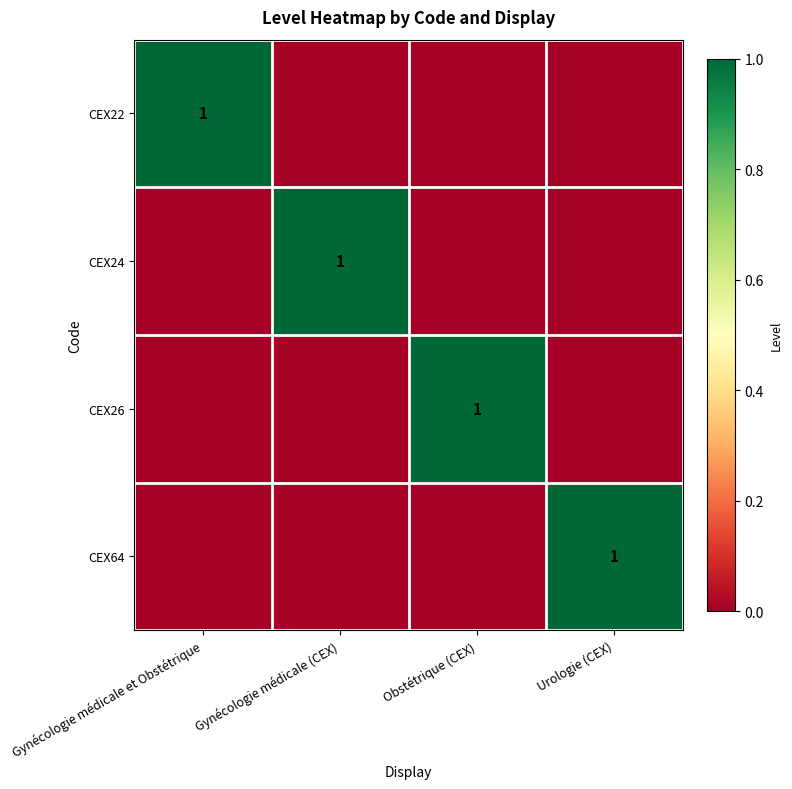

True or false: CEX26 has a value of 1 at Obstétrique (CEX).

True